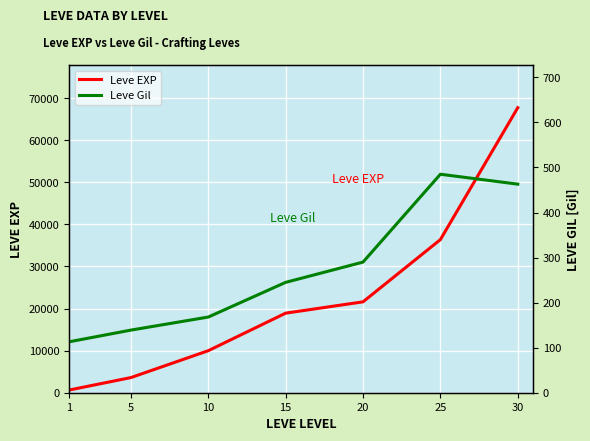

Reading left to right, transcribe all the data shown in this chart.

Leve EXP: 1=630	5=3600	10=9990	15=18910	20=21600	25=36390	30=67730
Leve Gil: 1=113	5=139	10=168	15=245	20=290	25=485	30=463